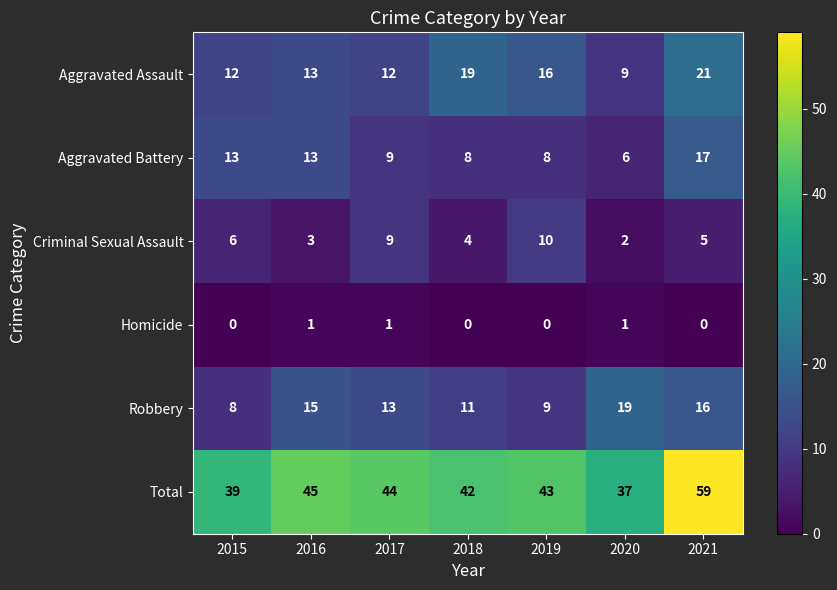

List the series in order of their peak value, highest first.

Total, Aggravated Assault, Robbery, Aggravated Battery, Criminal Sexual Assault, Homicide